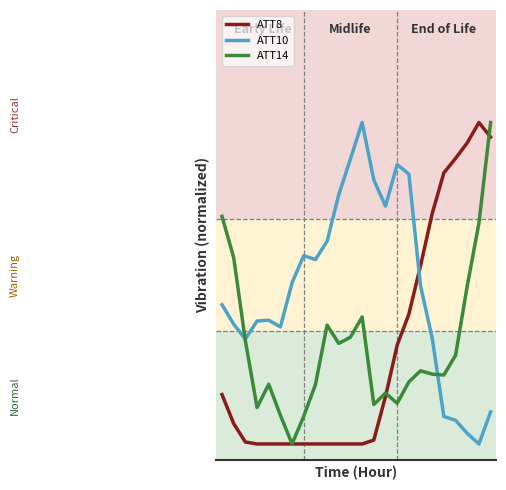

What is the difference between the maximum and minimum values in the ATT14 series?

1.0